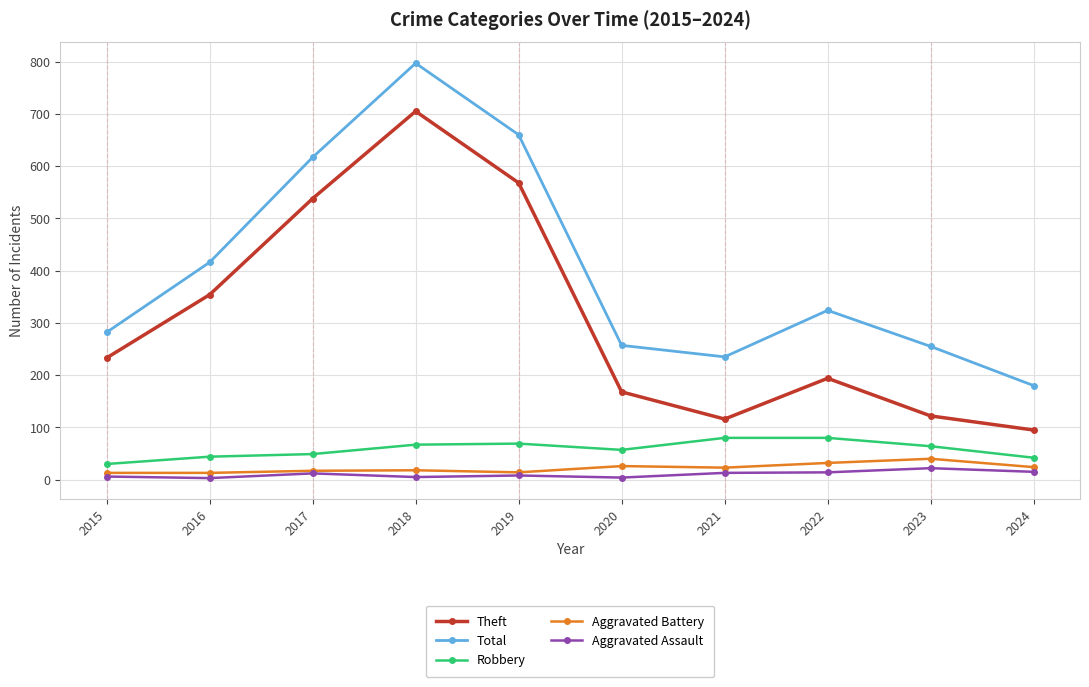

Which series has the largest total across all categories?

Total